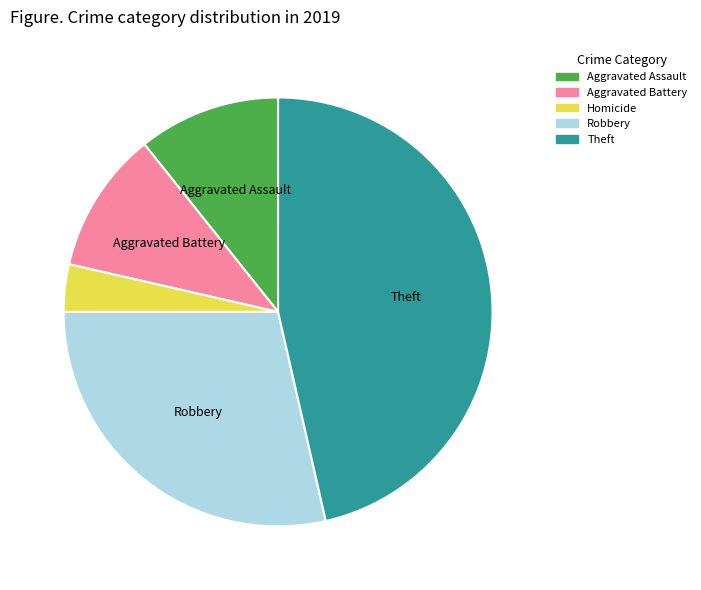

Is there a majority slice in this chart?

No